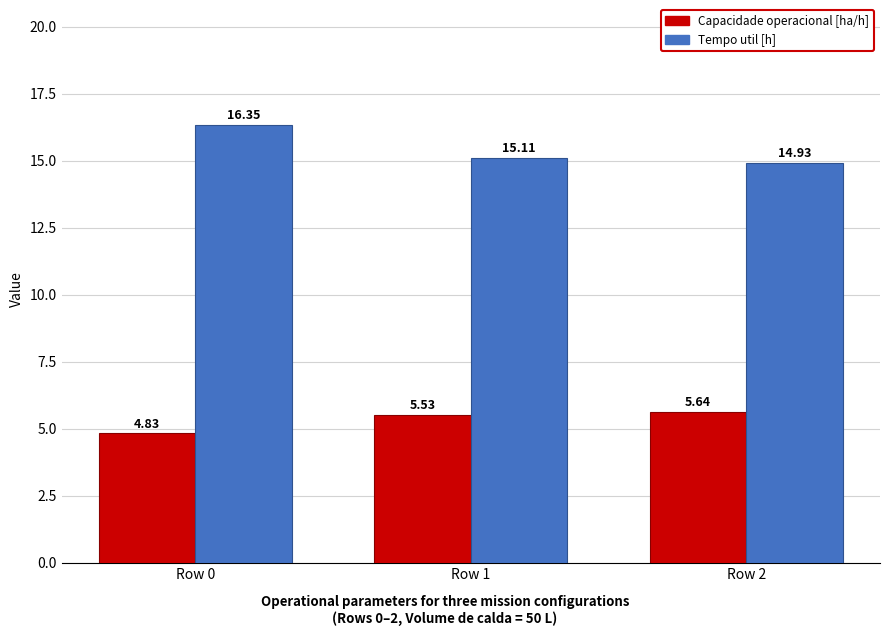

Is it true that Capacidade operacional [ha/h] equals 2.6 at Row 1?

False